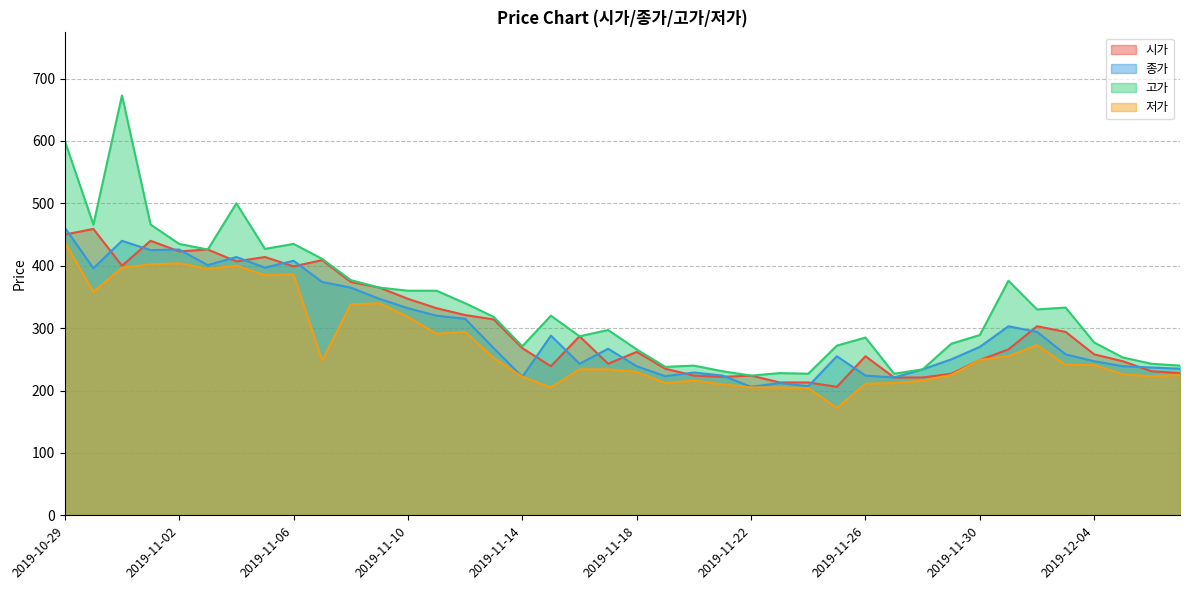

The value of 저가 at 2019-12-03 is 343. True or false?

False